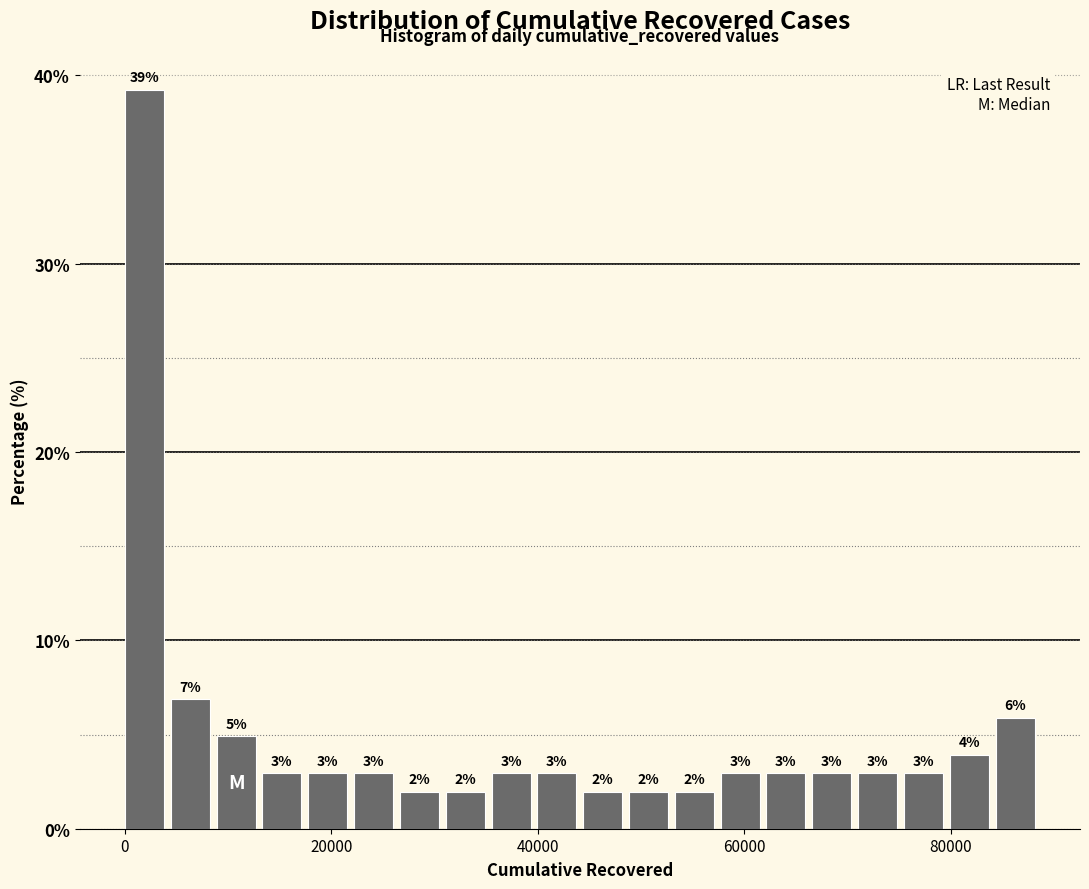

Read against the x-axis, roughly where is the centre of the tallest bar?

2000